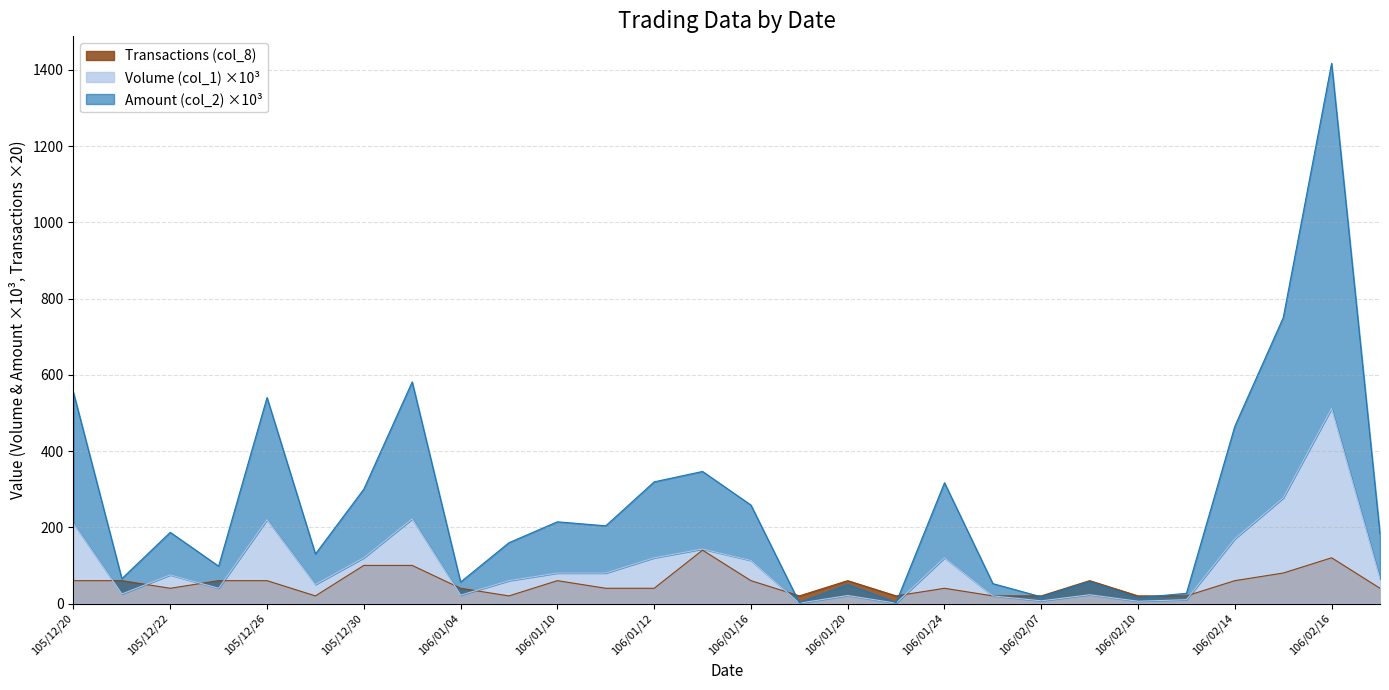

The value of Volume (col_1) at 106/01/19 is 1.0. True or false?

True